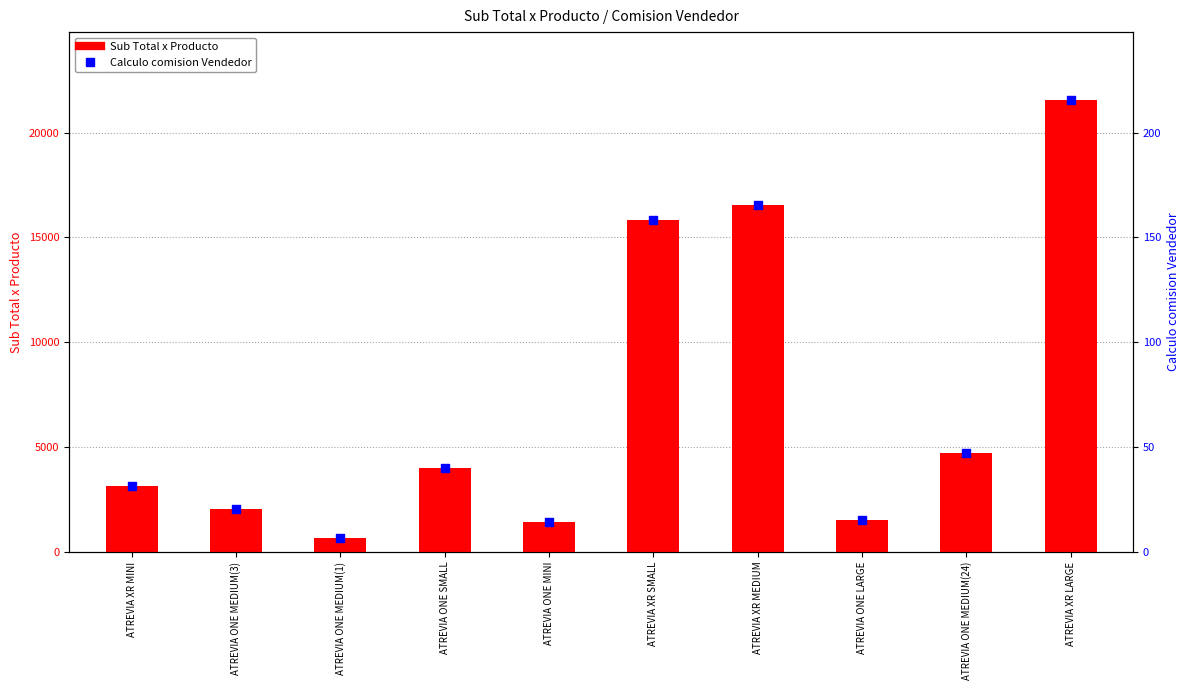

At which category is the sum across all series the highest?

ATREVIA XR LARGE